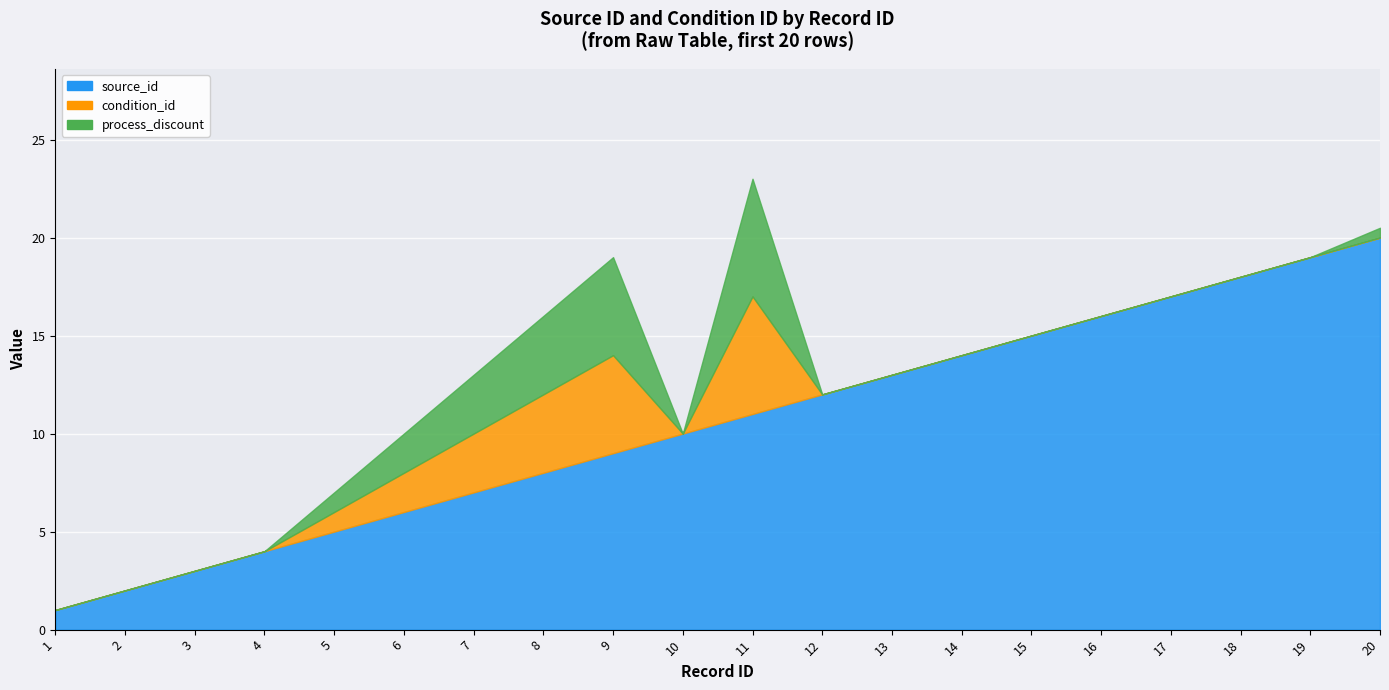

At which category is the sum across all series the highest?

20